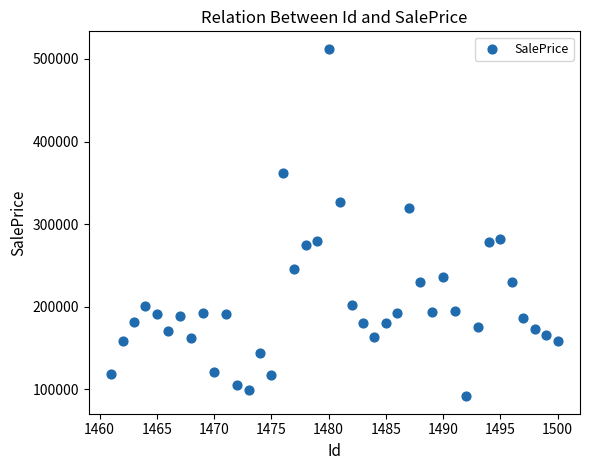

What is the range of X values (max minus min)?

39.0